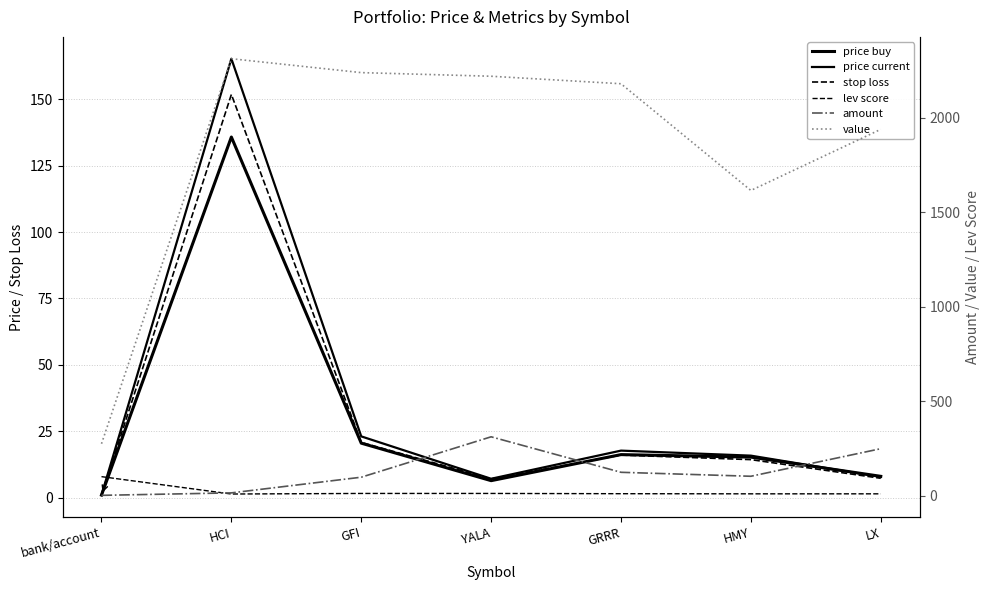

Reading left to right, what are all the values shown in this chart?

price buy: 1.0	135.8	20.5	6.4	16.2	15.3	8.1
price current: 1.0	165.2	23.1	7.1	17.7	15.8	7.8
stop loss: 0.9	151.8	20.8	7.1	16.1	14.3	7.3
lev score: 100.0	8.0	11.0	11.0	9.7	9.0	9.0
amount: 1.0	14.0	97.0	311.0	123.0	102.0	248.0
value: 274.2	2313.4	2239.7	2220.5	2180.8	1615.7	1939.4